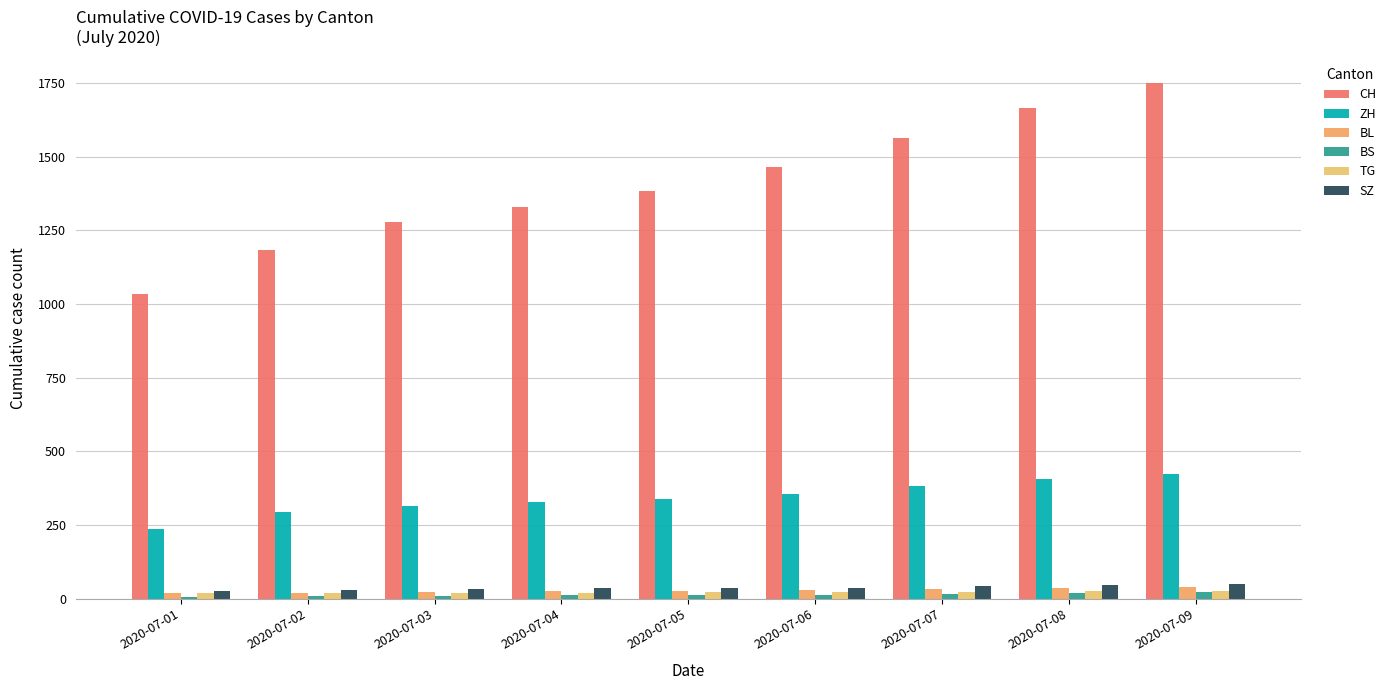

What is the spread (max minus min) of values at 2020-07-03?

1269